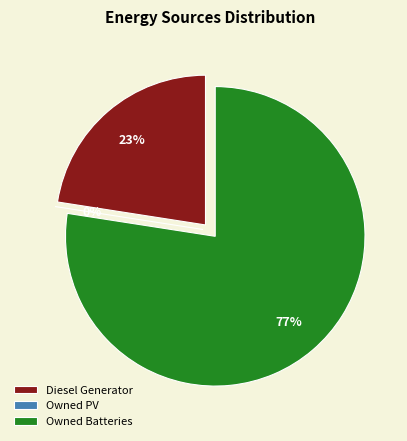

What percentage is the Owned Batteries slice, to the nearest percent?

77%